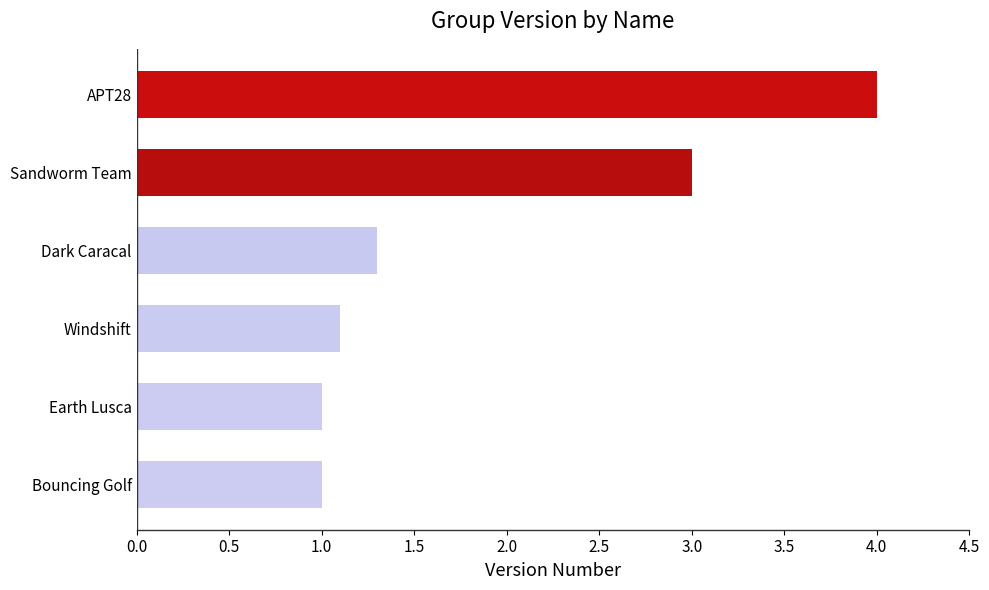

Reading top to bottom, list all the values displayed in this chart.

APT28=4.0	Sandworm Team=3.0	Dark Caracal=1.3	Windshift=1.1	Earth Lusca=1.0	Bouncing Golf=1.0